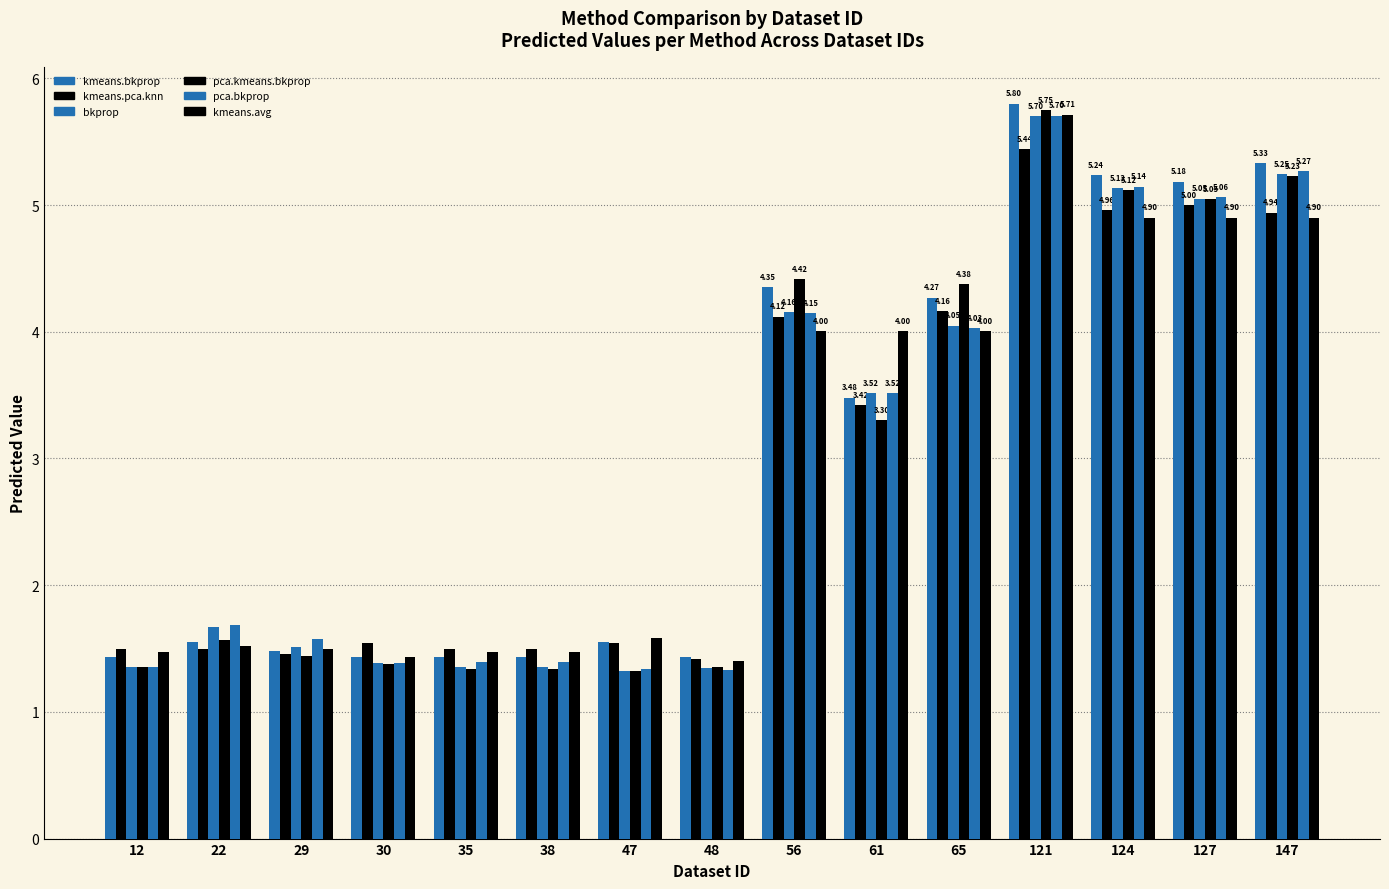

Does the chart contain stacked bars?

No